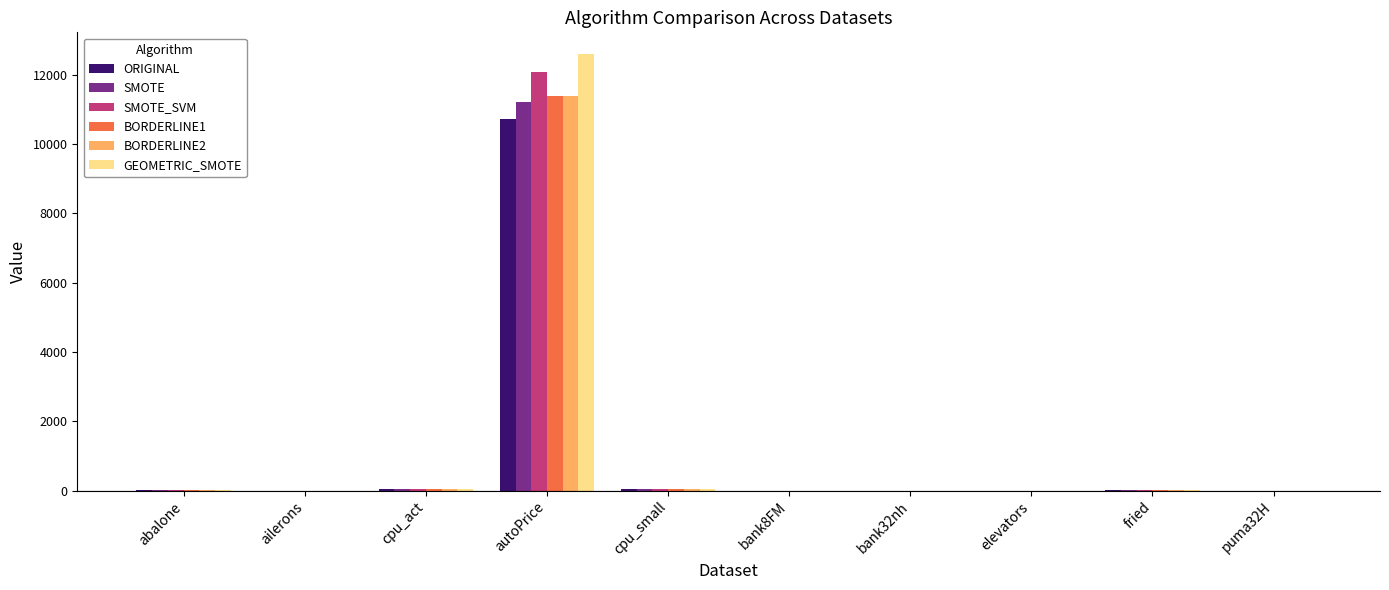

What is the sum of the GEOMETRIC_SMOTE values at cpu_act and fried?

50.6